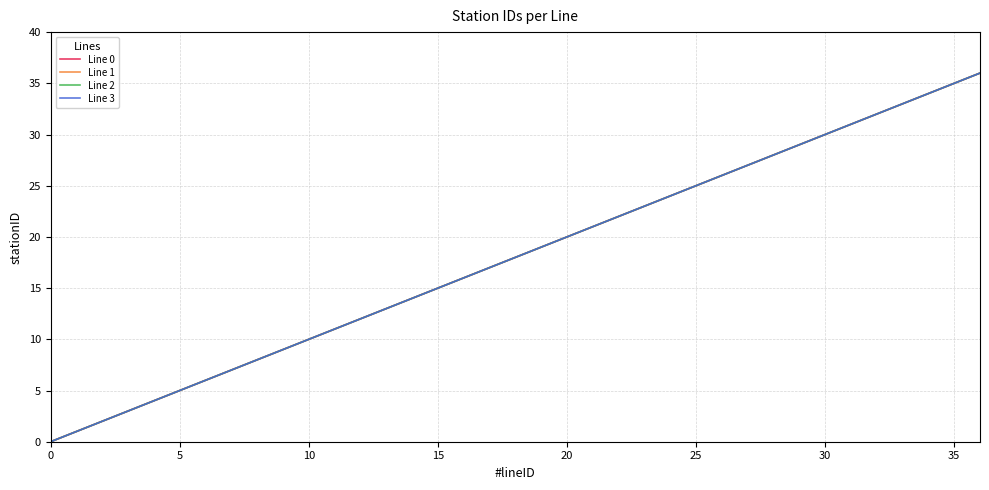

Does the chart have visible grid lines?

Yes